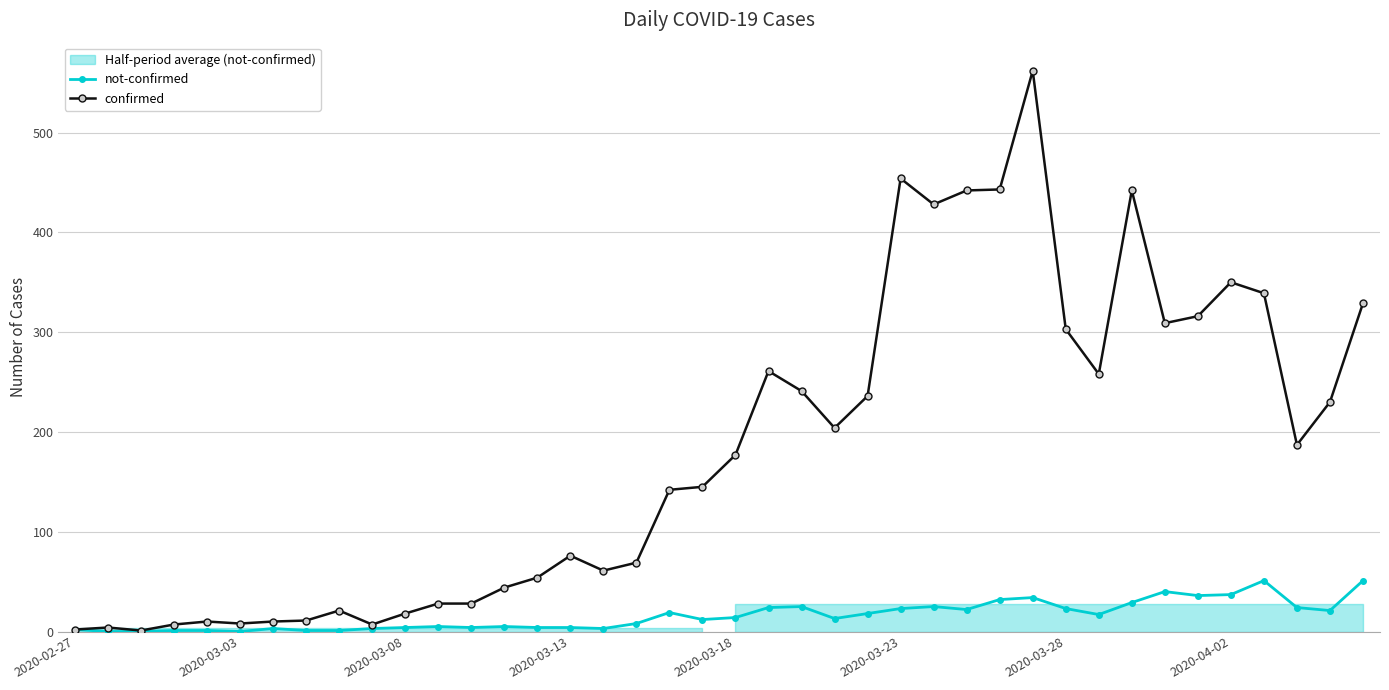

The value of not-confirmed at 39 is 51. True or false?

True